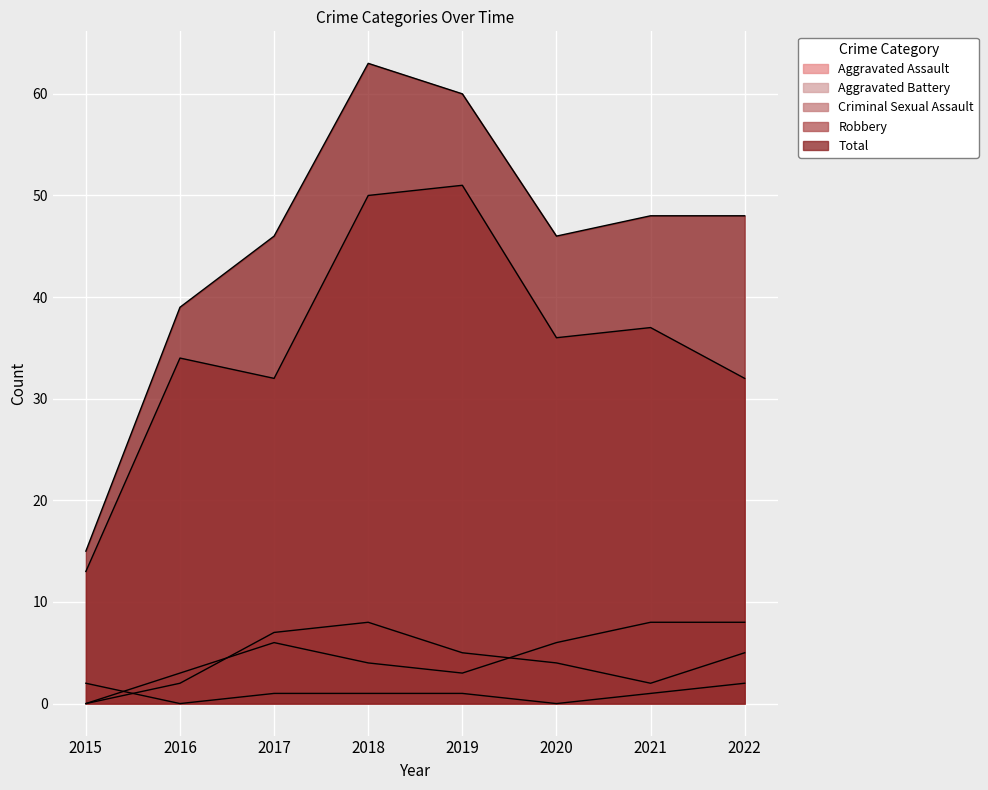

True or false: Total and Aggravated Battery intersect in this chart.

False